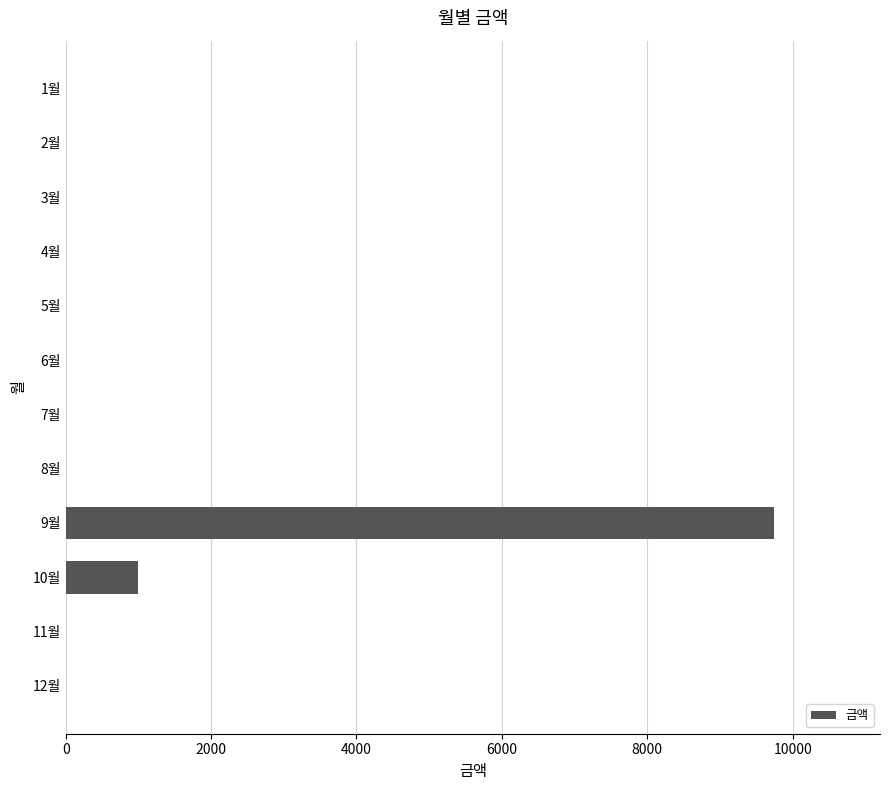

What is the greatest value displayed?

9740